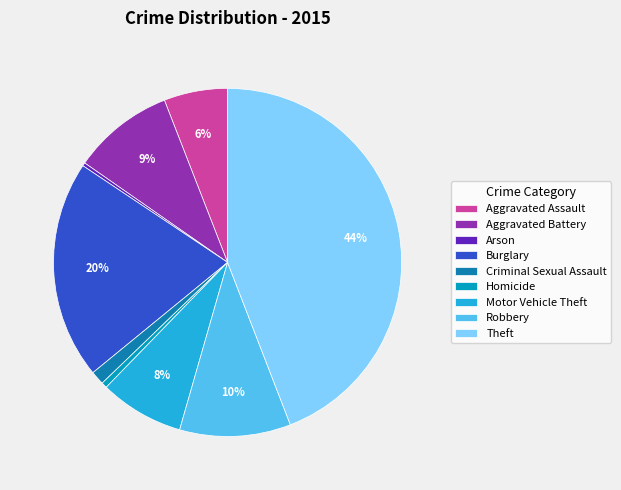

Approximately how many times larger is the value at Robbery compared to Arson?

34.2